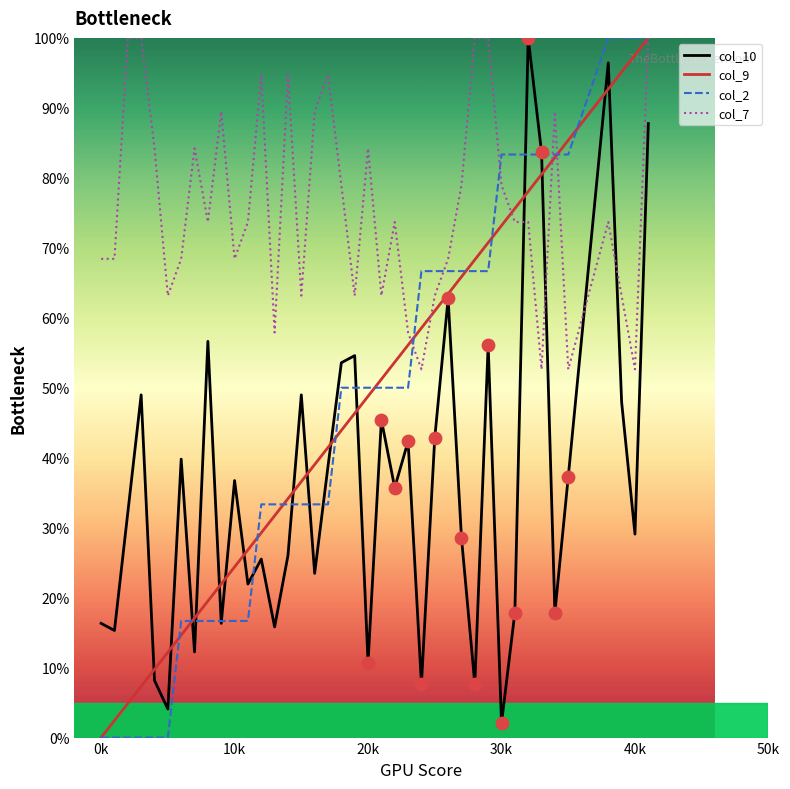

Which series has the largest total across all categories?

col_7